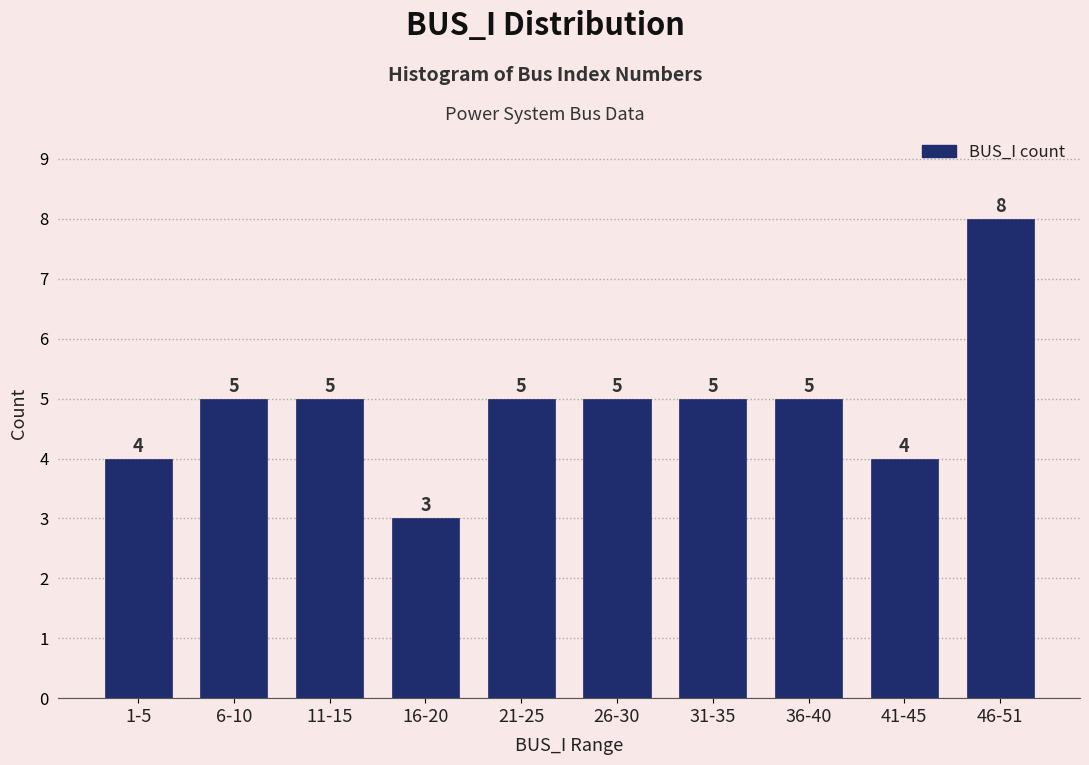

Reading left to right, list all the values displayed in this chart.

4	5	5	3	5	5	5	5	4	8